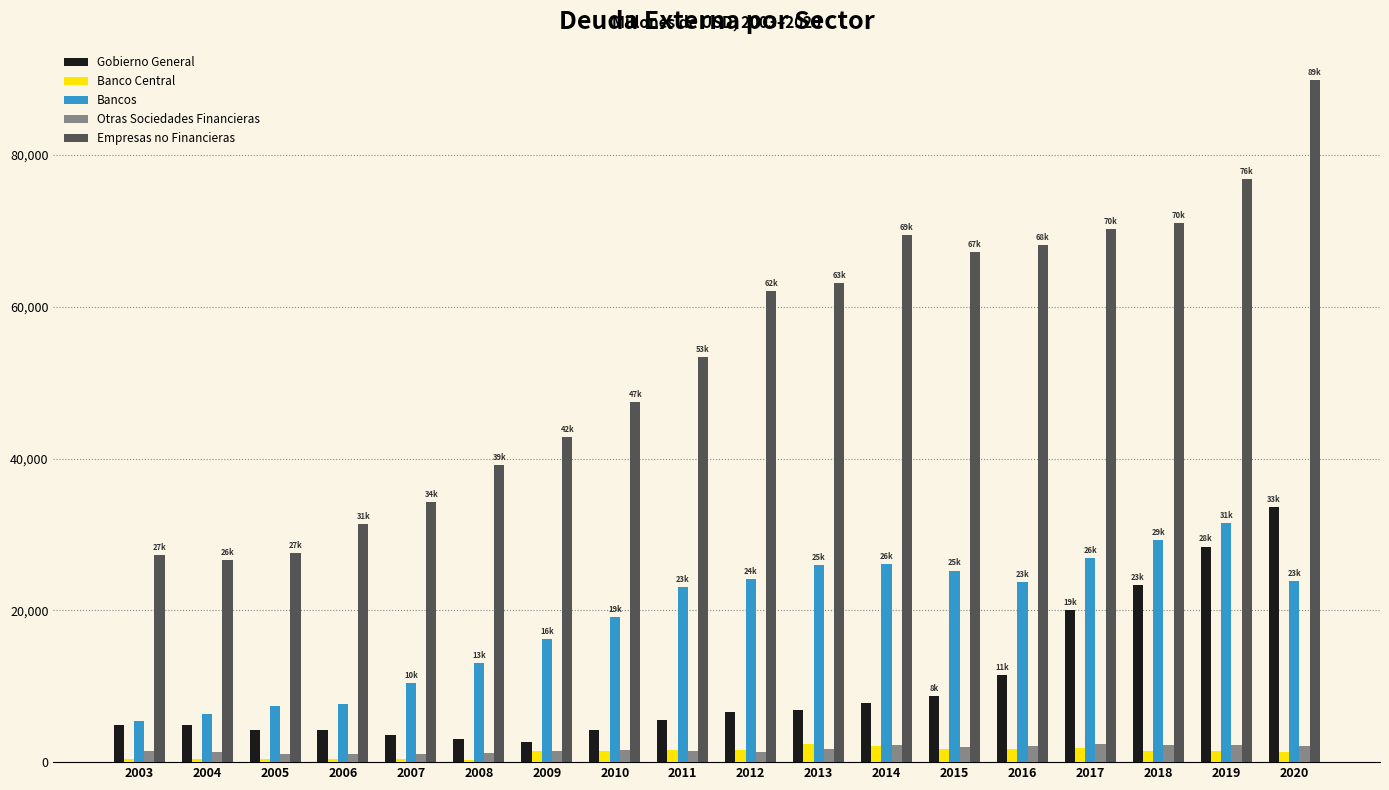

How many bars are there in each group?

5